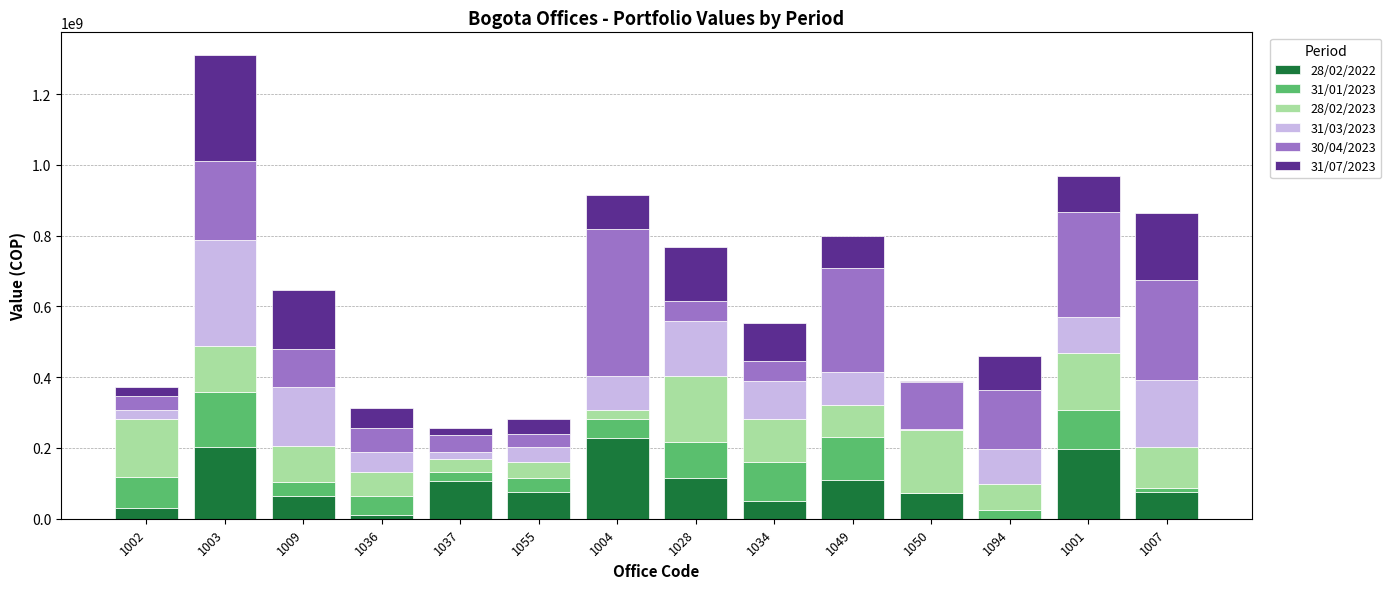

At which category is the sum across all series the highest?

1003